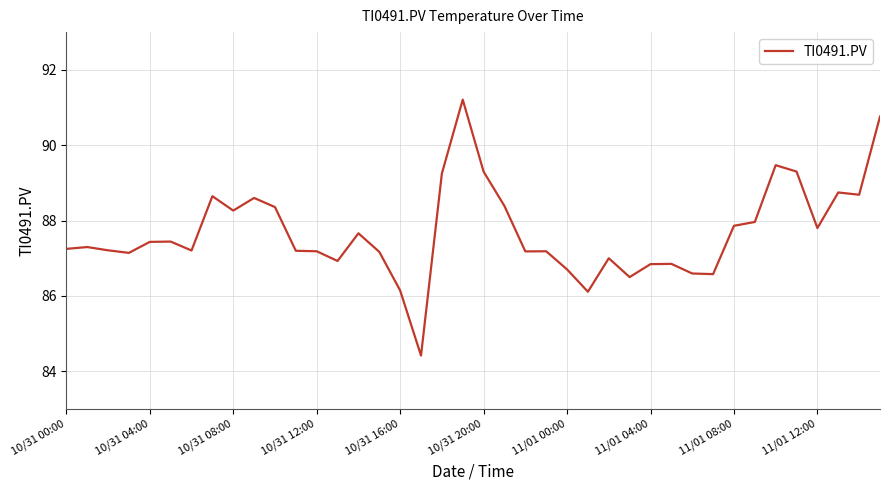

What is the difference between the maximum and minimum values?

6.8